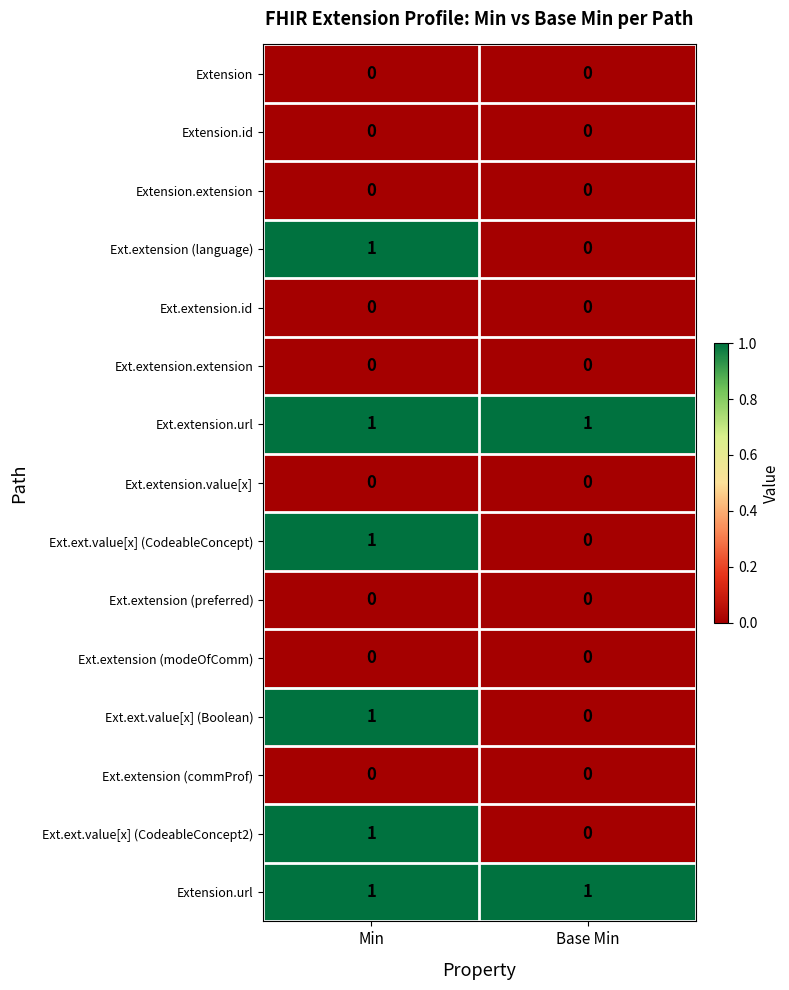

What is the total value across all series at Base Min?

2